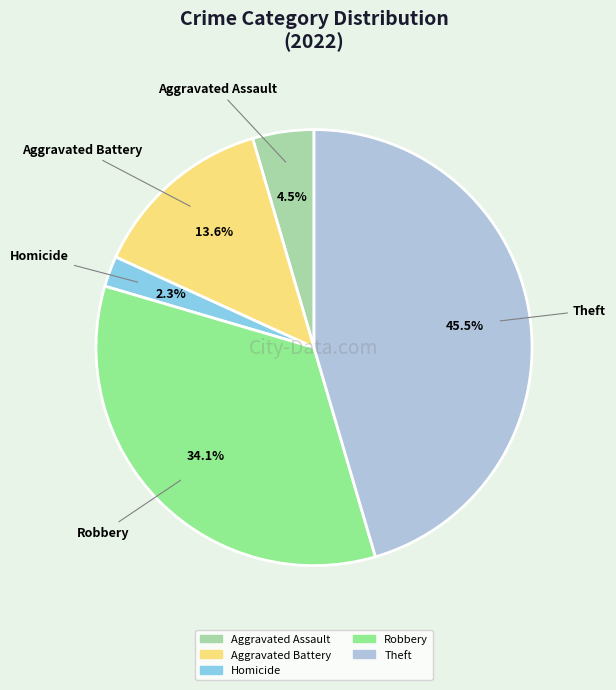

Count the number of slices in the pie.

5